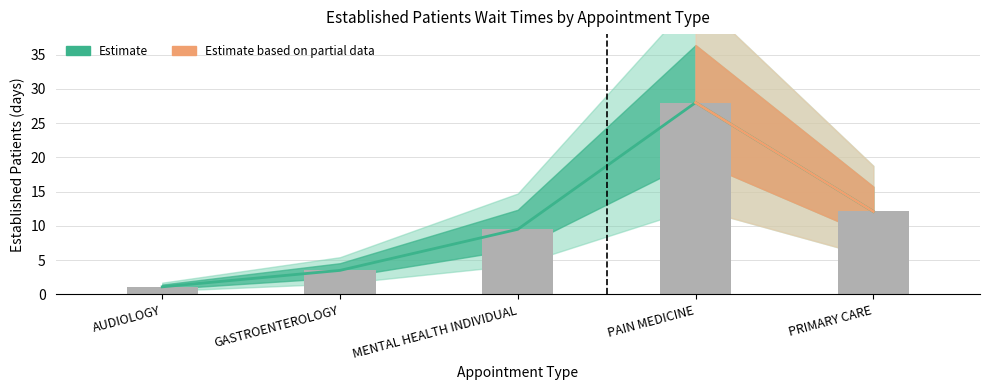

Which has a higher value, GASTROENTEROLOGY or MENTAL HEALTH INDIVIDUAL?

MENTAL HEALTH INDIVIDUAL